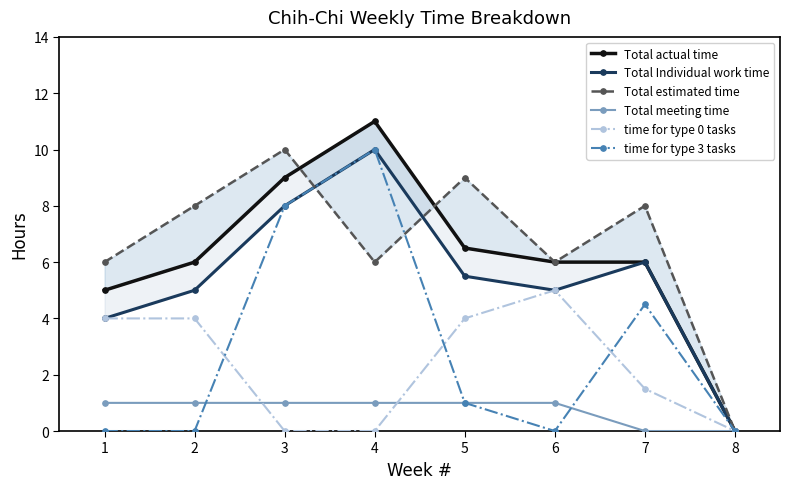

What is the highest value of the Total meeting time series?

1.0